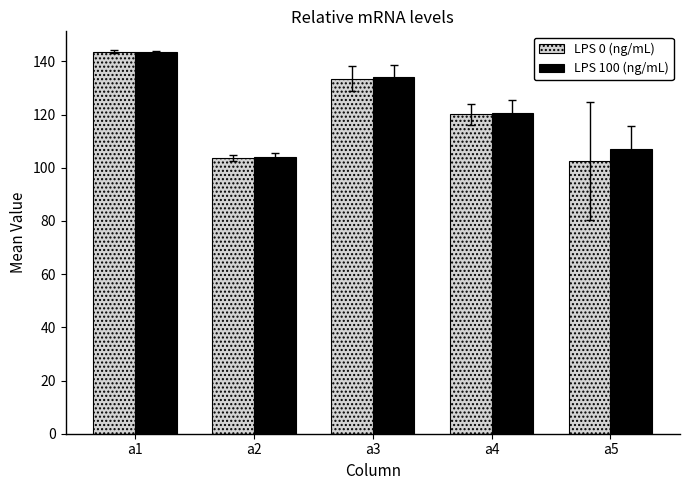

How many groups of bars are there?

5